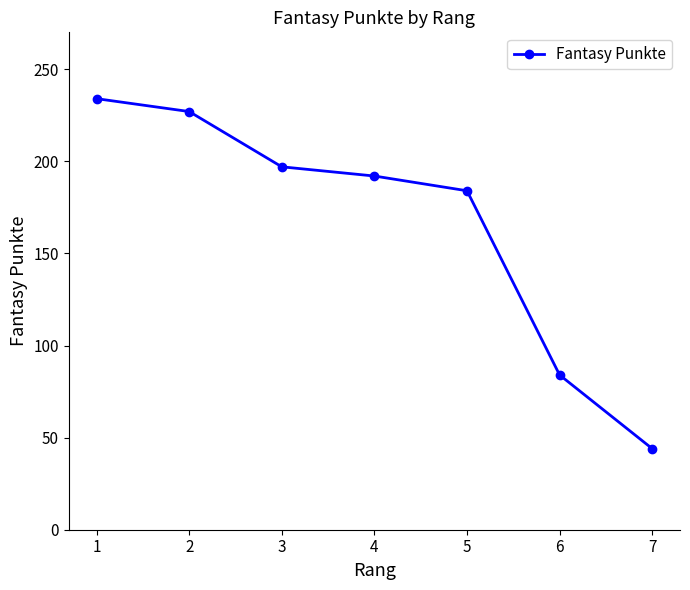

What is the difference between the maximum and minimum values?

190